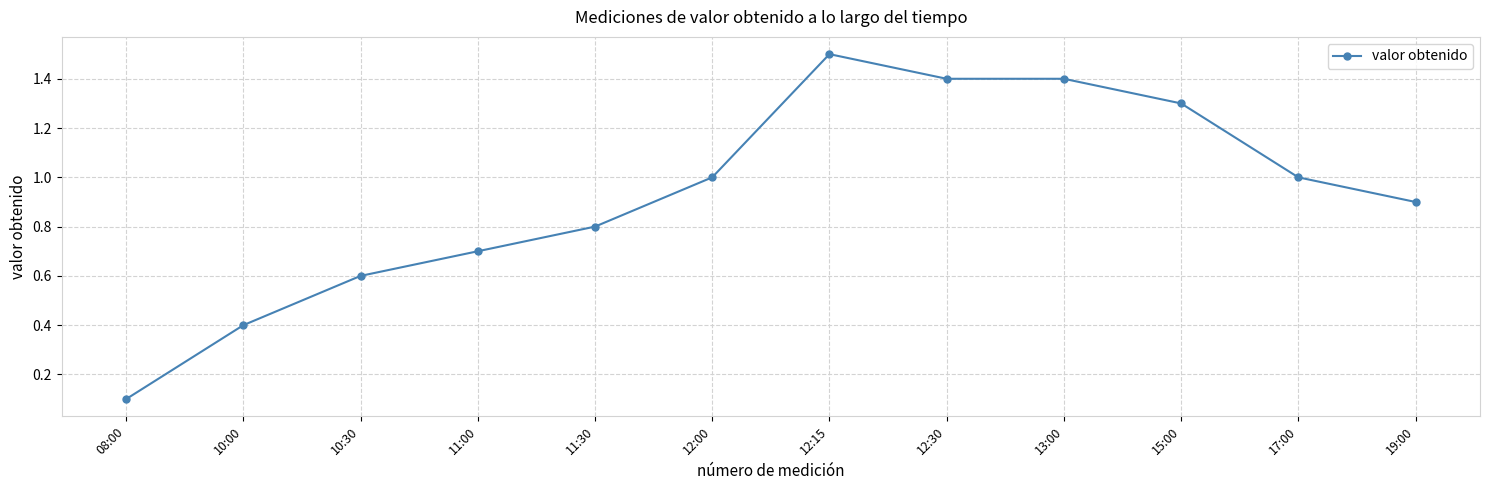

Approximately how many times larger is the value at 12:15 compared to 12:30?

1.1